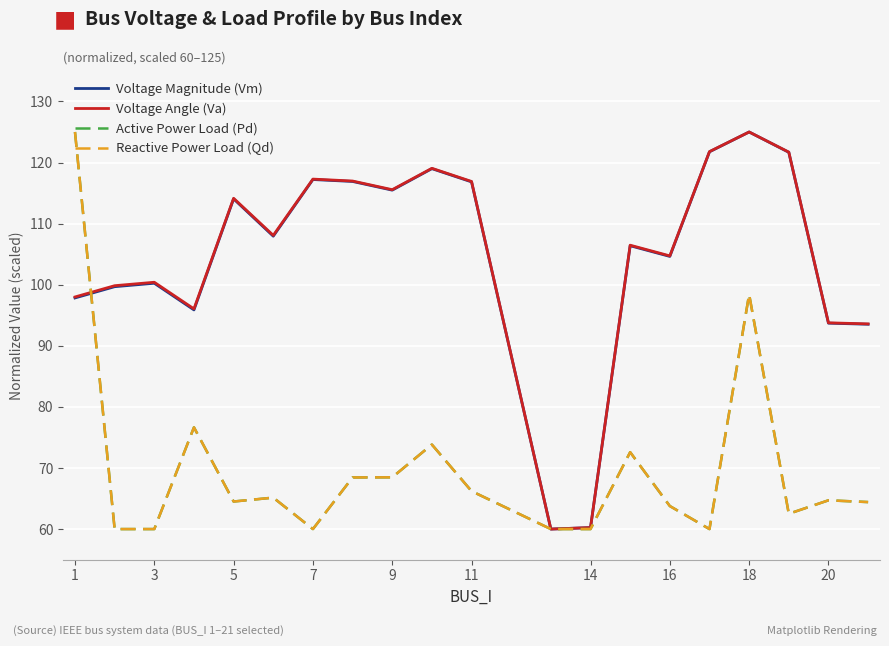

How many lines are shown in the chart?

4